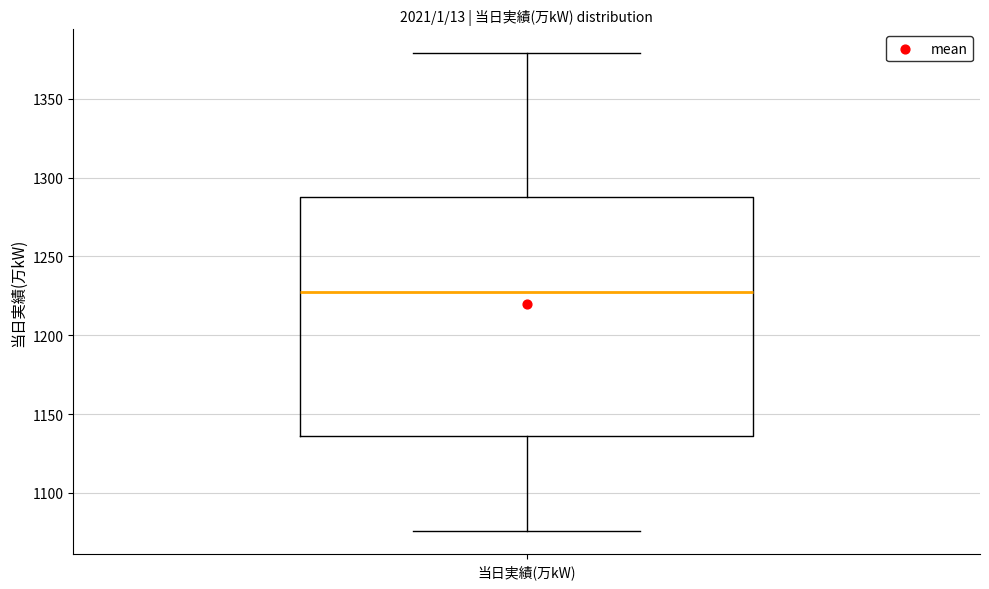

Transcribe this box plot: give where the median line is, the range the box spans, and where the two whiskers end, as read against the y-axis. The values are not printed on the chart, so give them approximately, as read against the axis.

median 1230, box 1135 to 1290, whiskers 1075 to 1380